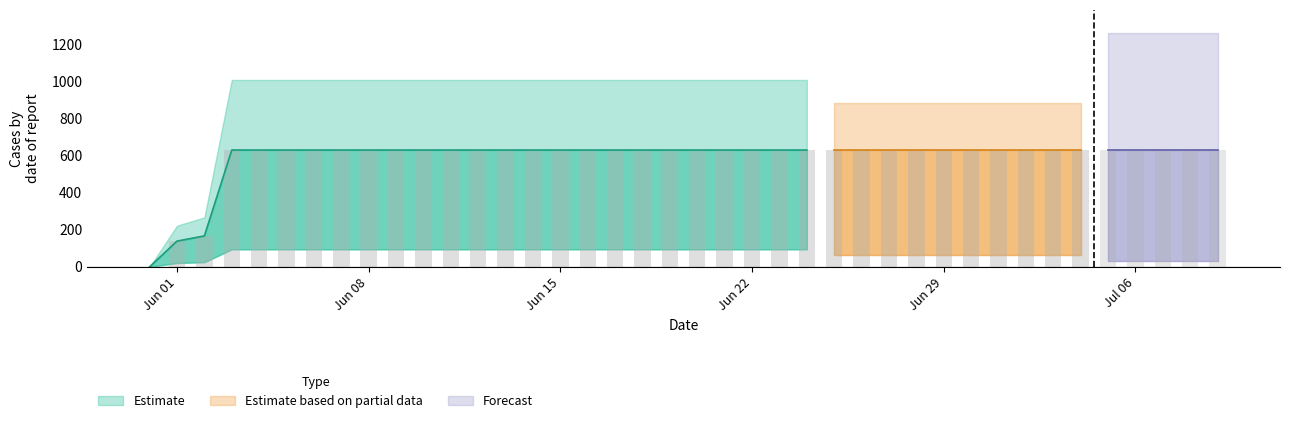

At which label is the value closest to 315?

2020-06-02